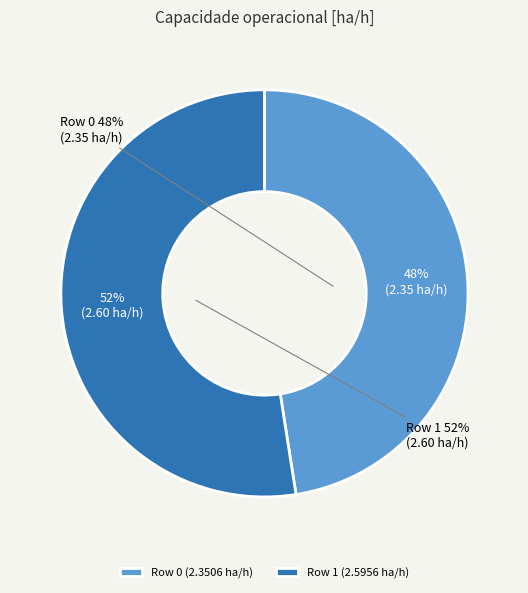

The Row 0 slice represents 48% of the pie. True or false?

True